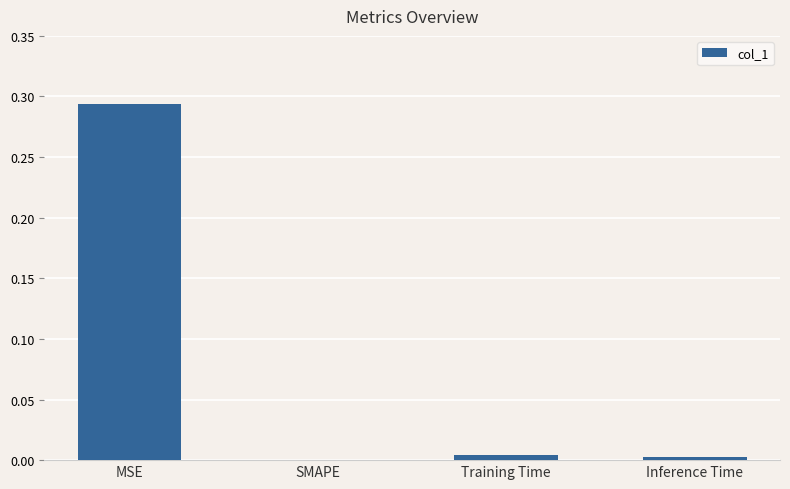

At which category does the chart reach its peak across all series?

MSE